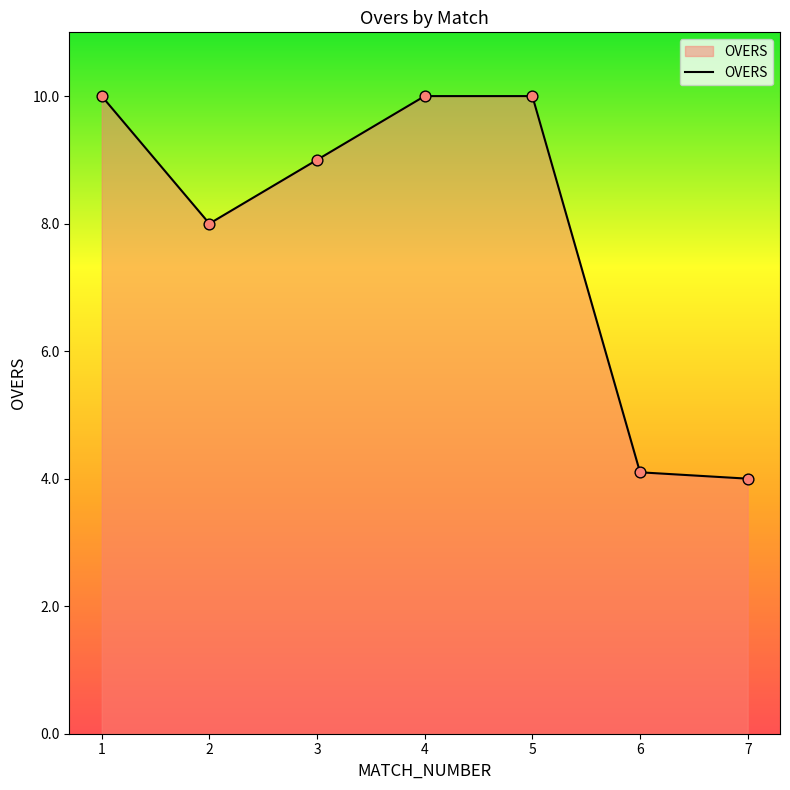

What is the ratio of the value at 7 to the value at 1?

0.4